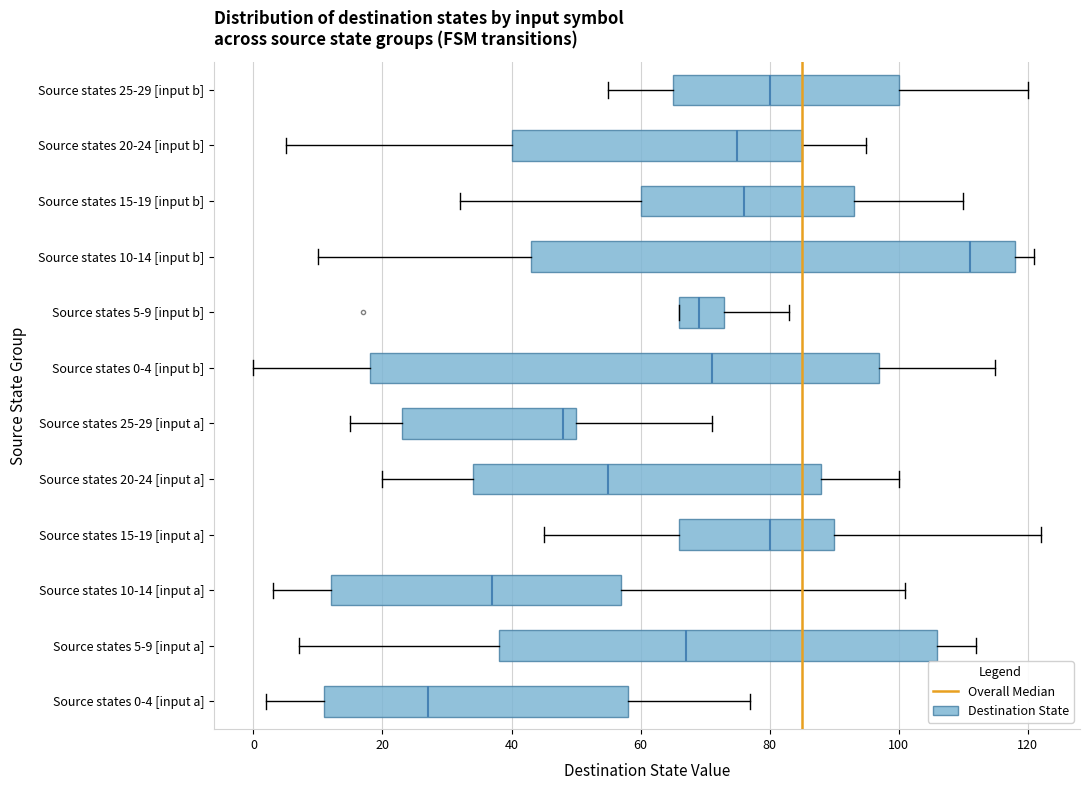

Reading bottom to top, transcribe this box plot: for each box, give where its median line is, the range the box spans, and where its two whiskers end, as read against the x-axis. The values are not printed on the chart, so give them approximately, as read against the axis.

Source states 0-4 [input a]: median 28, box 12 to 58, whiskers 2 to 78
Source states 5-9 [input a]: median 68, box 38 to 106, whiskers 8 to 112
Source states 10-14 [input a]: median 38, box 12 to 58, whiskers 4 to 102
Source states 15-19 [input a]: median 80, box 66 to 90, whiskers 46 to 122
Source states 20-24 [input a]: median 56, box 34 to 88, whiskers 20 to 100
Source states 25-29 [input a]: median 48, box 24 to 50, whiskers 16 to 72
Source states 0-4 [input b]: median 72, box 18 to 98, whiskers 0 to 116
Source states 5-9 [input b]: median 70, box 66 to 74, whiskers 66 to 84
Source states 10-14 [input b]: median 112, box 44 to 118, whiskers 10 to 122
Source states 15-19 [input b]: median 76, box 60 to 94, whiskers 32 to 110
Source states 20-24 [input b]: median 76, box 40 to 86, whiskers 6 to 96
Source states 25-29 [input b]: median 80, box 66 to 100, whiskers 56 to 120